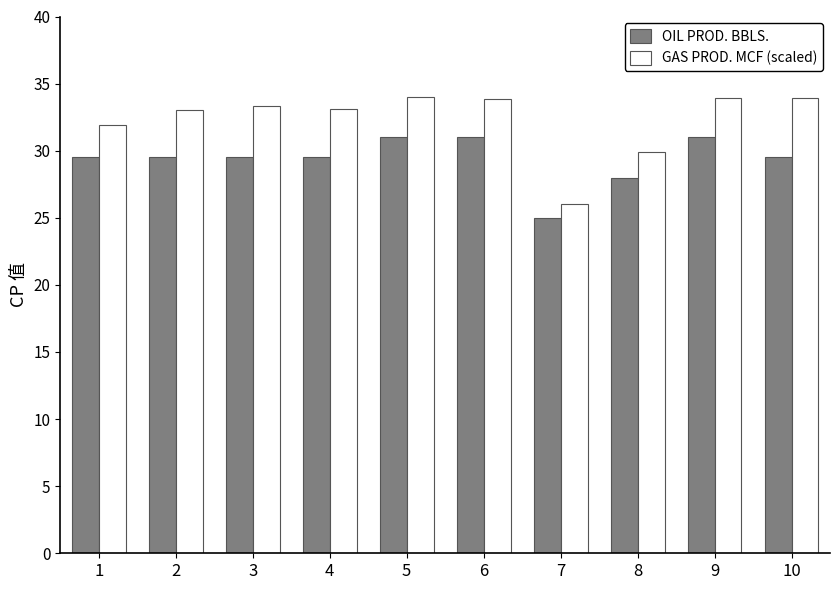

What value does the GAS PROD. MCF (scaled) series have at 1?

31.9